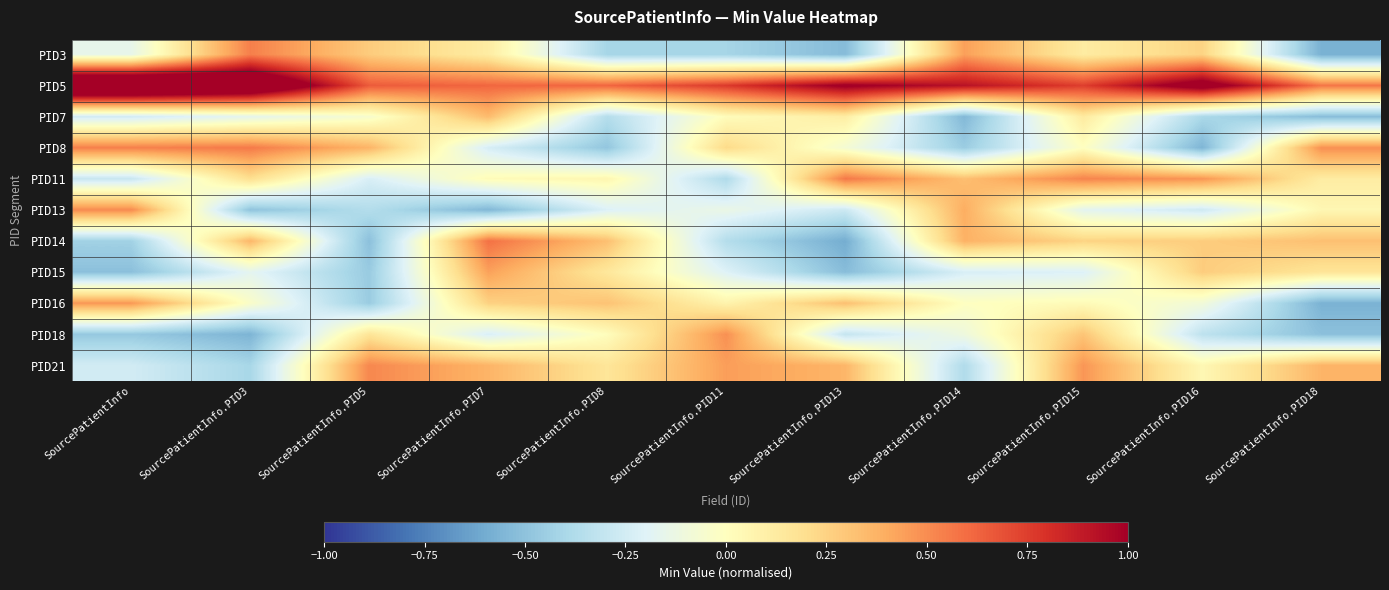

Reading left to right, what are all the values shown in this chart?

PID3: SourcePatientInfo=-0.2	SourcePatientInfo.PID3=0.5	SourcePatientInfo.PID5=0.3	SourcePatientInfo.PID7=0.1	SourcePatientInfo.PID8=-0.4	SourcePatientInfo.PID11=-0.4	SourcePatientInfo.PID13=-0.5	SourcePatientInfo.PID14=0.4	SourcePatientInfo.PID15=0.1	SourcePatientInfo.PID16=0.2	SourcePatientInfo.PID18=-0.6
PID5: SourcePatientInfo=1.6	SourcePatientInfo.PID3=1.4	SourcePatientInfo.PID5=0.7	SourcePatientInfo.PID7=0.6	SourcePatientInfo.PID8=0.6	SourcePatientInfo.PID11=0.8	SourcePatientInfo.PID13=1.0	SourcePatientInfo.PID14=0.9	SourcePatientInfo.PID15=0.7	SourcePatientInfo.PID16=1.1	SourcePatientInfo.PID18=0.6
PID7: SourcePatientInfo=-0.2	SourcePatientInfo.PID3=-0.2	SourcePatientInfo.PID5=-0.1	SourcePatientInfo.PID7=0.3	SourcePatientInfo.PID8=-0.4	SourcePatientInfo.PID11=0.0	SourcePatientInfo.PID13=0.1	SourcePatientInfo.PID14=-0.5	SourcePatientInfo.PID15=0.1	SourcePatientInfo.PID16=-0.4	SourcePatientInfo.PID18=-0.5
PID8: SourcePatientInfo=0.5	SourcePatientInfo.PID3=0.6	SourcePatientInfo.PID5=0.4	SourcePatientInfo.PID7=-0.2	SourcePatientInfo.PID8=-0.5	SourcePatientInfo.PID11=0.2	SourcePatientInfo.PID13=-0.1	SourcePatientInfo.PID14=-0.5	SourcePatientInfo.PID15=-0.0	SourcePatientInfo.PID16=-0.6	SourcePatientInfo.PID18=0.5
PID11: SourcePatientInfo=-0.3	SourcePatientInfo.PID3=0.2	SourcePatientInfo.PID5=-0.2	SourcePatientInfo.PID7=0.0	SourcePatientInfo.PID8=0.1	SourcePatientInfo.PID11=-0.4	SourcePatientInfo.PID13=0.6	SourcePatientInfo.PID14=0.3	SourcePatientInfo.PID15=0.5	SourcePatientInfo.PID16=0.5	SourcePatientInfo.PID18=0.1
PID13: SourcePatientInfo=0.5	SourcePatientInfo.PID3=-0.5	SourcePatientInfo.PID5=-0.4	SourcePatientInfo.PID7=-0.5	SourcePatientInfo.PID8=-0.2	SourcePatientInfo.PID11=-0.1	SourcePatientInfo.PID13=-0.3	SourcePatientInfo.PID14=0.4	SourcePatientInfo.PID15=-0.2	SourcePatientInfo.PID16=-0.3	SourcePatientInfo.PID18=0.1
PID14: SourcePatientInfo=-0.4	SourcePatientInfo.PID3=0.4	SourcePatientInfo.PID5=-0.5	SourcePatientInfo.PID7=0.6	SourcePatientInfo.PID8=0.3	SourcePatientInfo.PID11=-0.4	SourcePatientInfo.PID13=-0.6	SourcePatientInfo.PID14=0.4	SourcePatientInfo.PID15=0.2	SourcePatientInfo.PID16=0.3	SourcePatientInfo.PID18=0.3
PID15: SourcePatientInfo=-0.5	SourcePatientInfo.PID3=-0.2	SourcePatientInfo.PID5=-0.5	SourcePatientInfo.PID7=0.4	SourcePatientInfo.PID8=0.1	SourcePatientInfo.PID11=-0.2	SourcePatientInfo.PID13=-0.5	SourcePatientInfo.PID14=-0.2	SourcePatientInfo.PID15=-0.2	SourcePatientInfo.PID16=0.3	SourcePatientInfo.PID18=0.2
PID16: SourcePatientInfo=0.5	SourcePatientInfo.PID3=-0.0	SourcePatientInfo.PID5=-0.5	SourcePatientInfo.PID7=0.3	SourcePatientInfo.PID8=0.3	SourcePatientInfo.PID11=0.1	SourcePatientInfo.PID13=0.3	SourcePatientInfo.PID14=-0.0	SourcePatientInfo.PID15=0.0	SourcePatientInfo.PID16=-0.1	SourcePatientInfo.PID18=-0.6
PID18: SourcePatientInfo=-0.5	SourcePatientInfo.PID3=-0.6	SourcePatientInfo.PID5=0.2	SourcePatientInfo.PID7=-0.2	SourcePatientInfo.PID8=0.0	SourcePatientInfo.PID11=0.5	SourcePatientInfo.PID13=-0.3	SourcePatientInfo.PID14=-0.1	SourcePatientInfo.PID15=0.3	SourcePatientInfo.PID16=-0.3	SourcePatientInfo.PID18=-0.5
PID21: SourcePatientInfo=-0.3	SourcePatientInfo.PID3=-0.4	SourcePatientInfo.PID5=0.5	SourcePatientInfo.PID7=0.4	SourcePatientInfo.PID8=0.2	SourcePatientInfo.PID11=0.4	SourcePatientInfo.PID13=0.4	SourcePatientInfo.PID14=-0.4	SourcePatientInfo.PID15=0.5	SourcePatientInfo.PID16=0.0	SourcePatientInfo.PID18=0.4